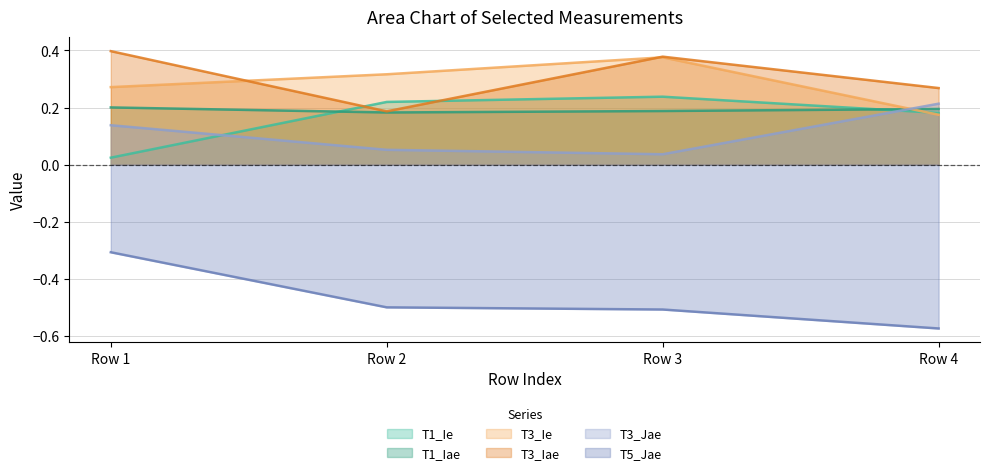

True or false: T3_Jae has more than 1 points higher than both neighbors.

False